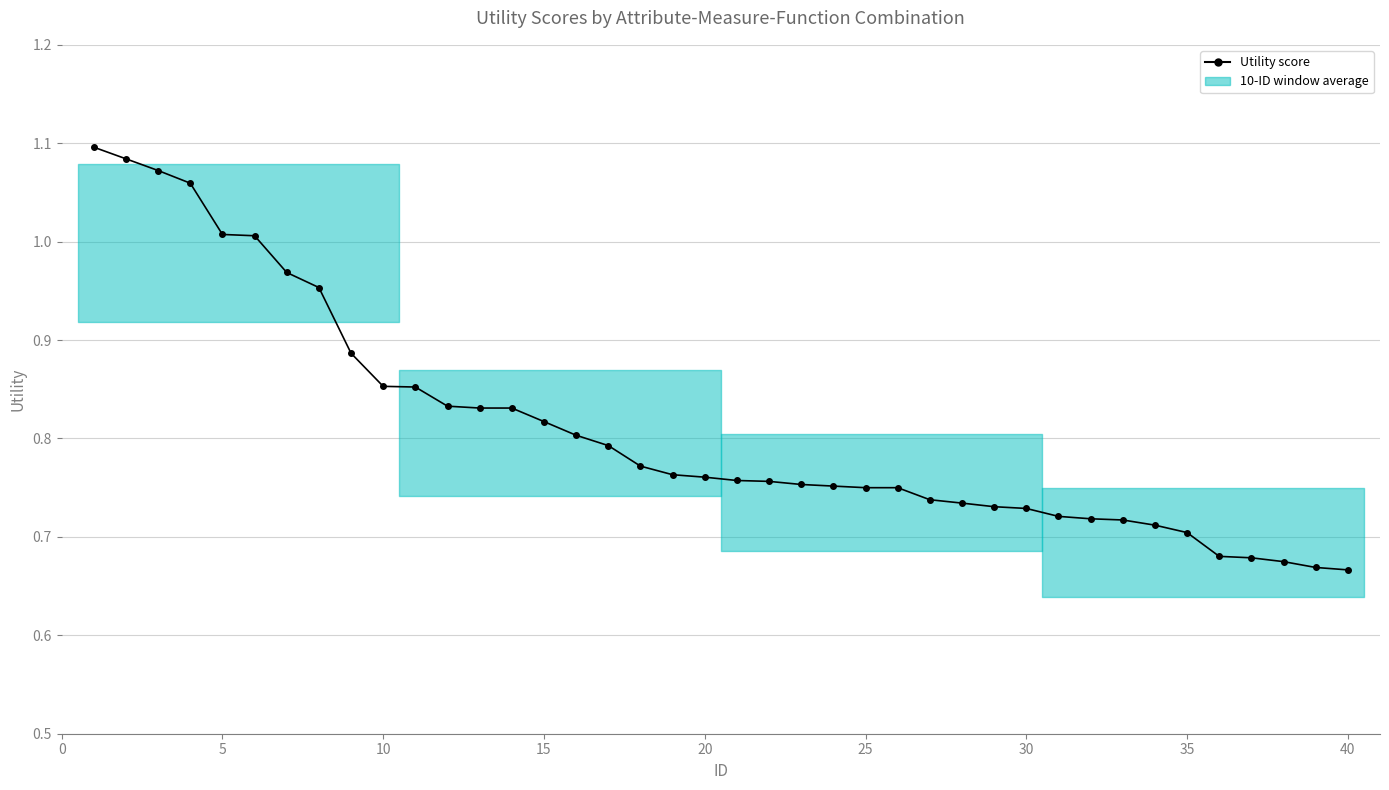

What is the sum of all values?

32.4